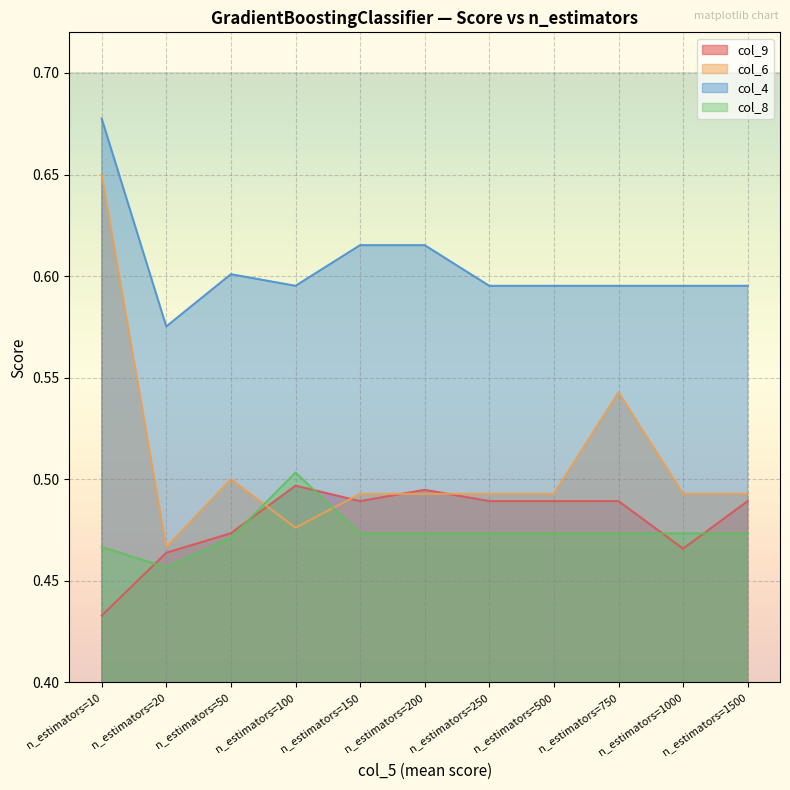

Where is the first local maximum for col_8?

n_estimators=100